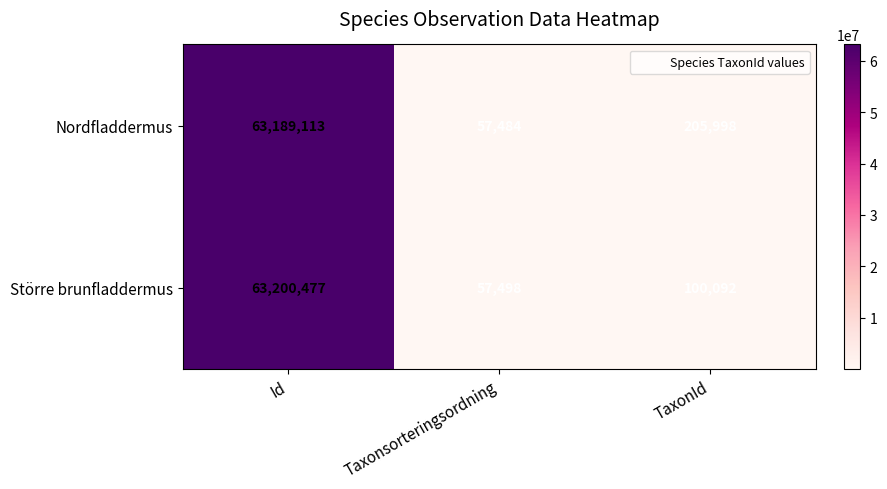

Read the Större brunfladdermus value at Taxonsorteringsordning.

57498